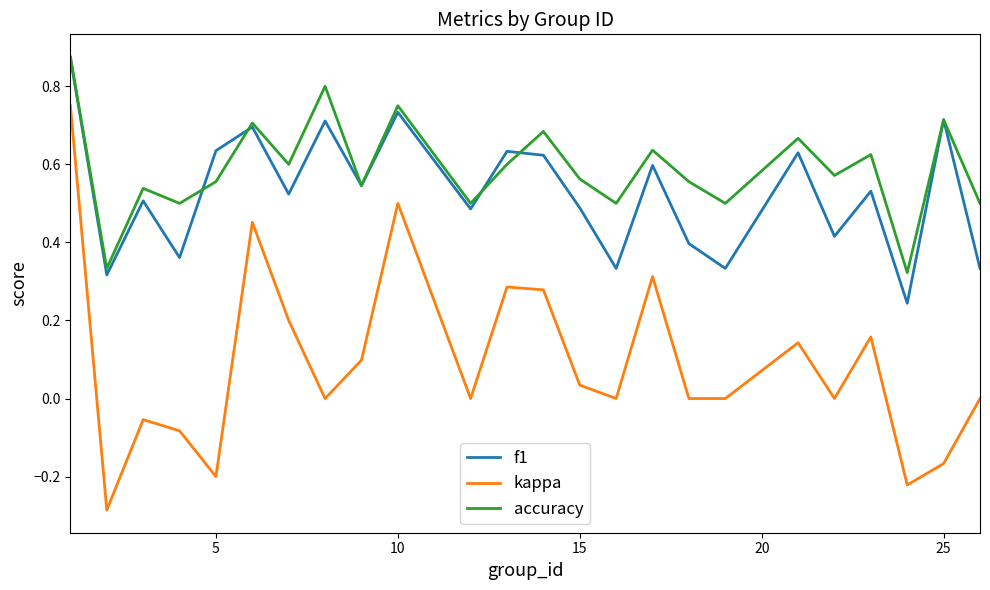

True or false: accuracy and kappa cross at least once.

False